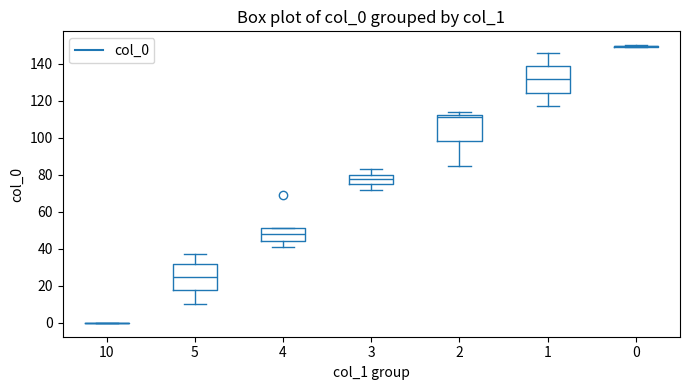

Where does the upper whisker of the box at x = 1 end on the y-axis? The values are not printed on the chart, so give them approximately, as read against the axis.

146